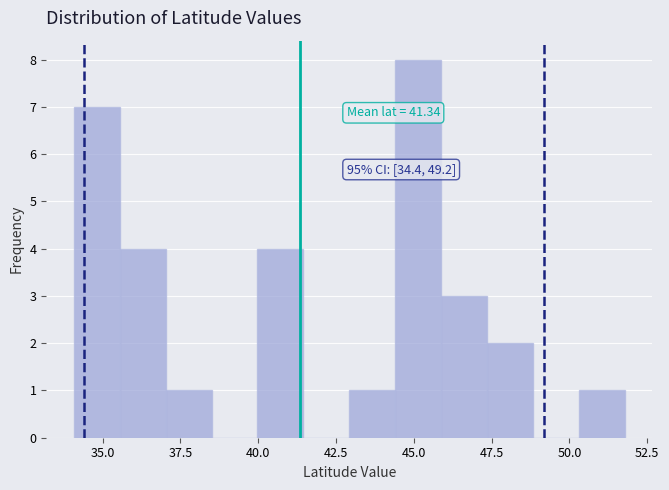

Around what value on the x-axis is the tallest bar? Give the approximate position of its centre, as read against the axis.

45.0